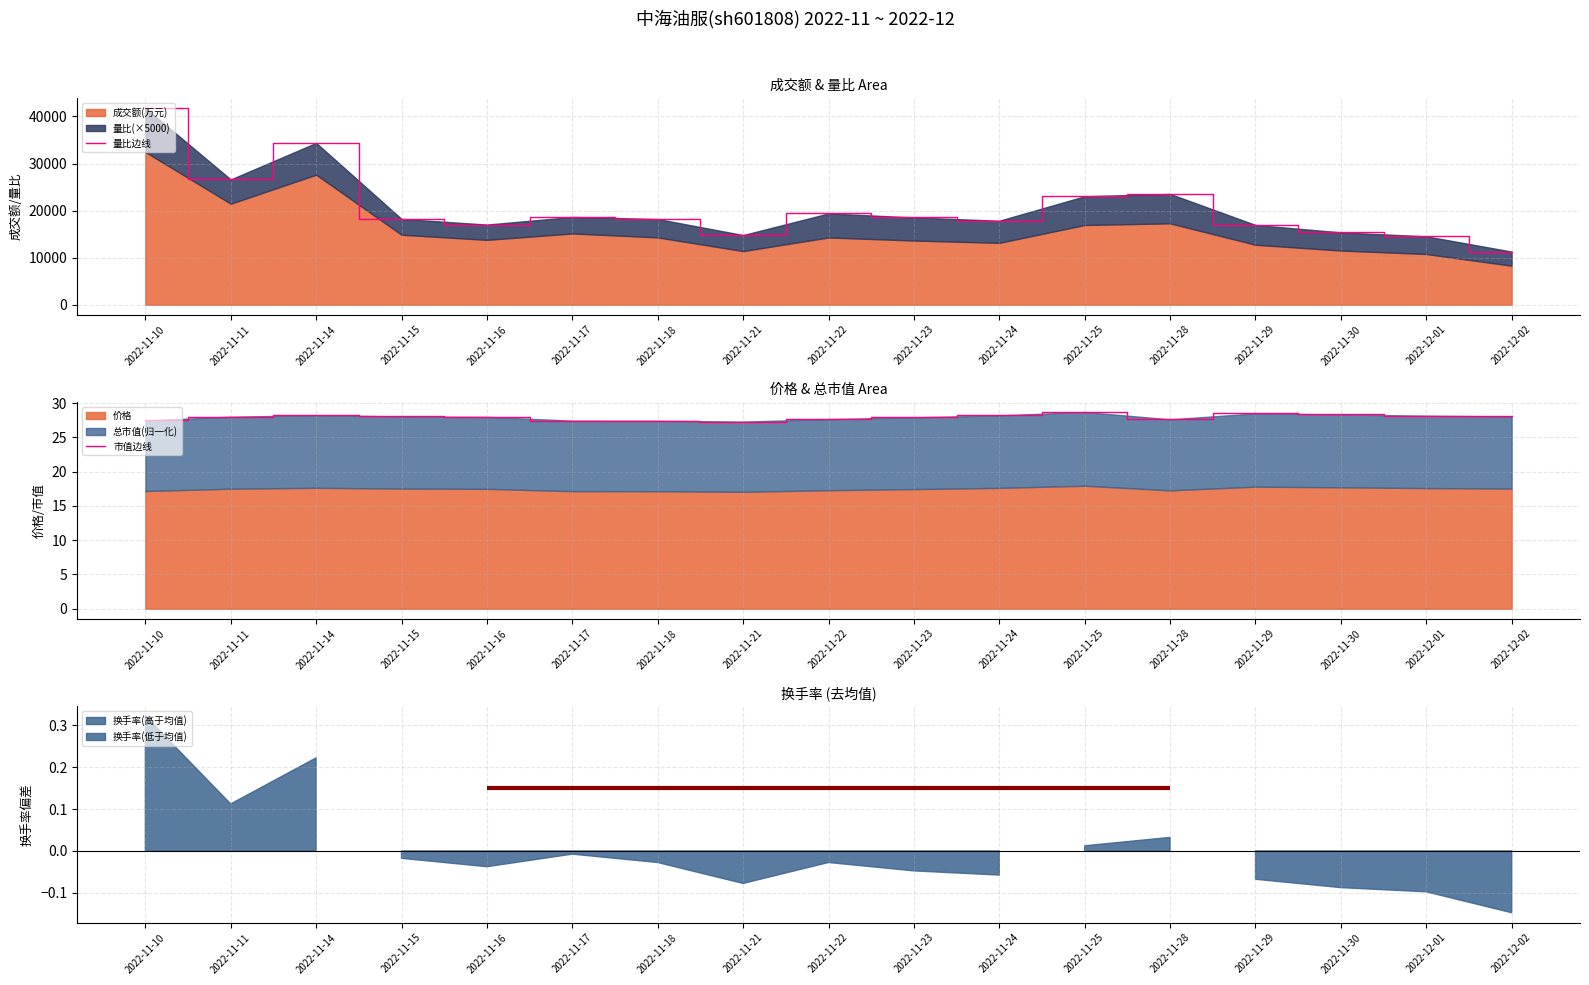

In 量比边线, how many points are lower than both neighbors (excluding endpoints)?

4